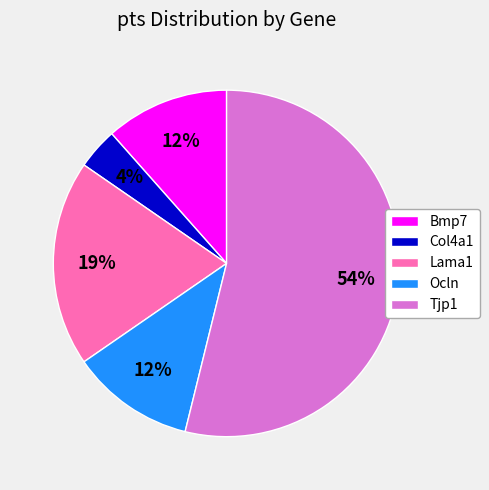

Does any single category account for the majority?

Yes